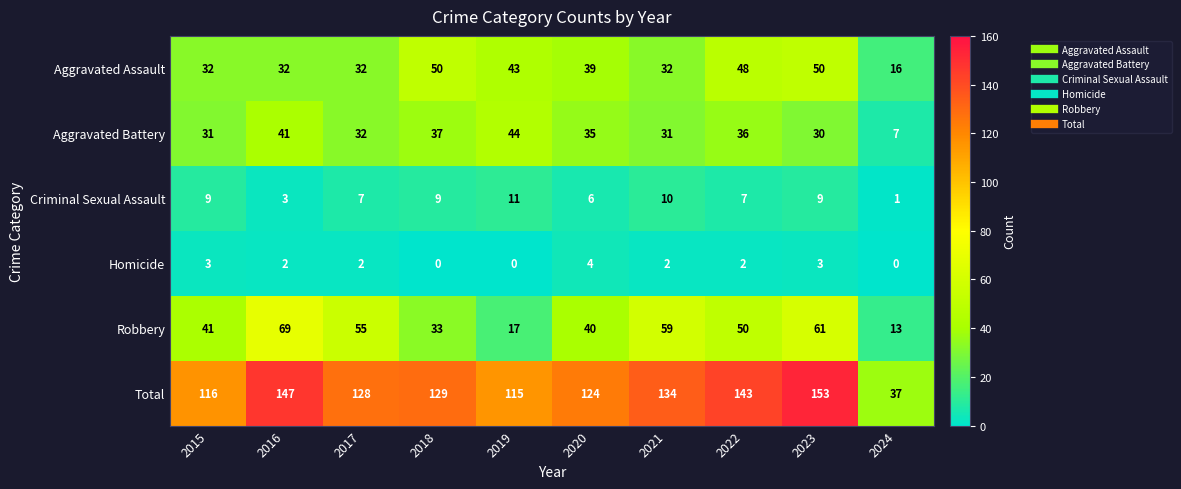

Which series has the largest range (max minus min)?

Total